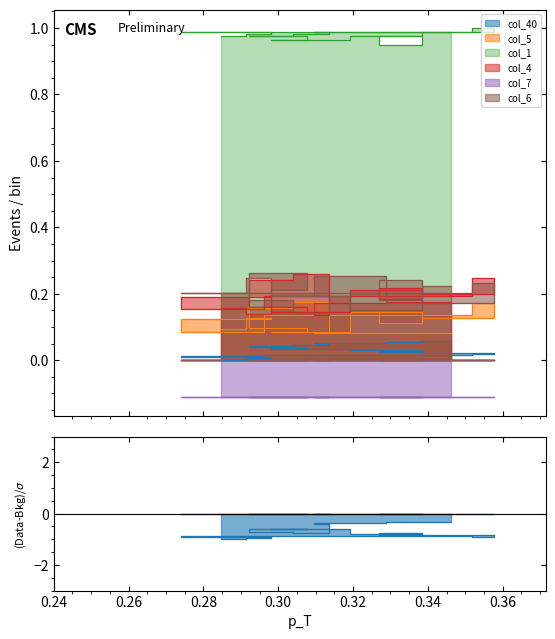

Which series has the widest spread of values?

col_4